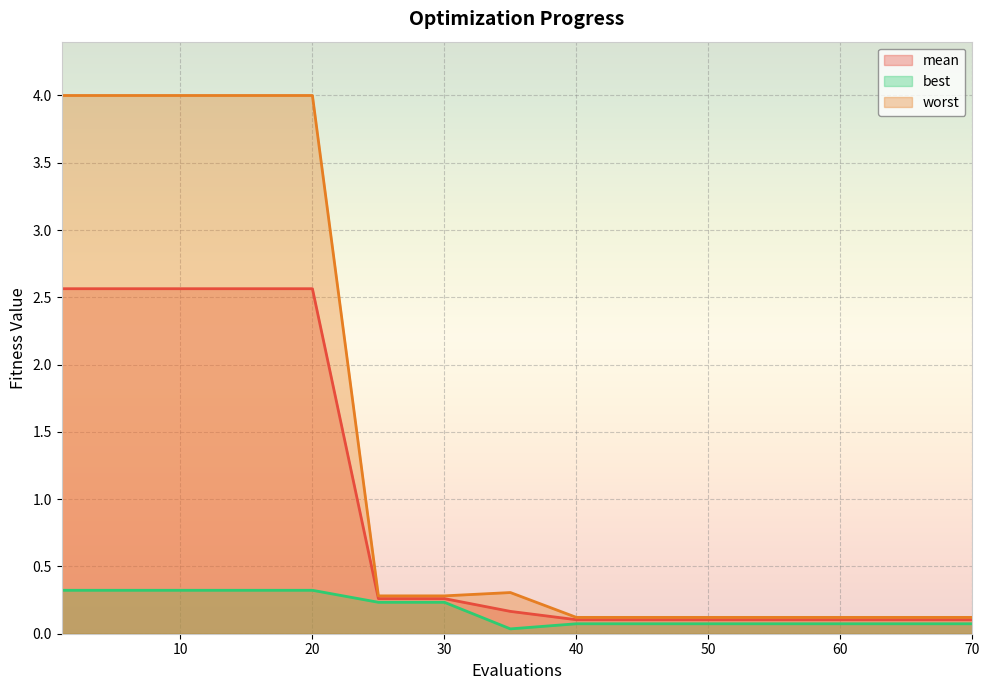

At how many categories does at least one series exceed 0?

15